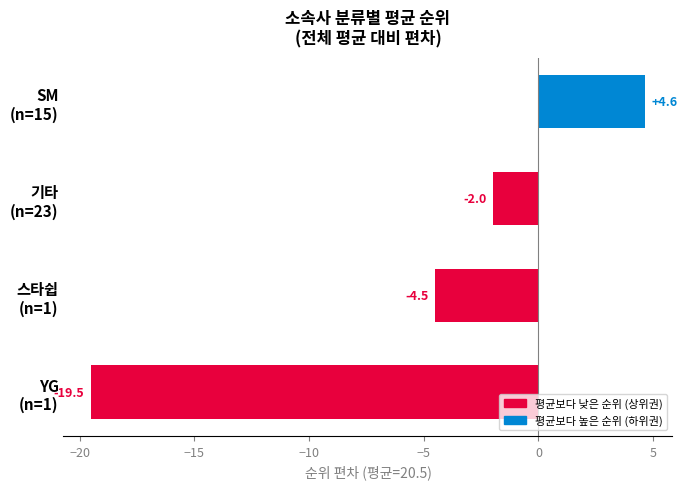

How many bars are there in total?

4